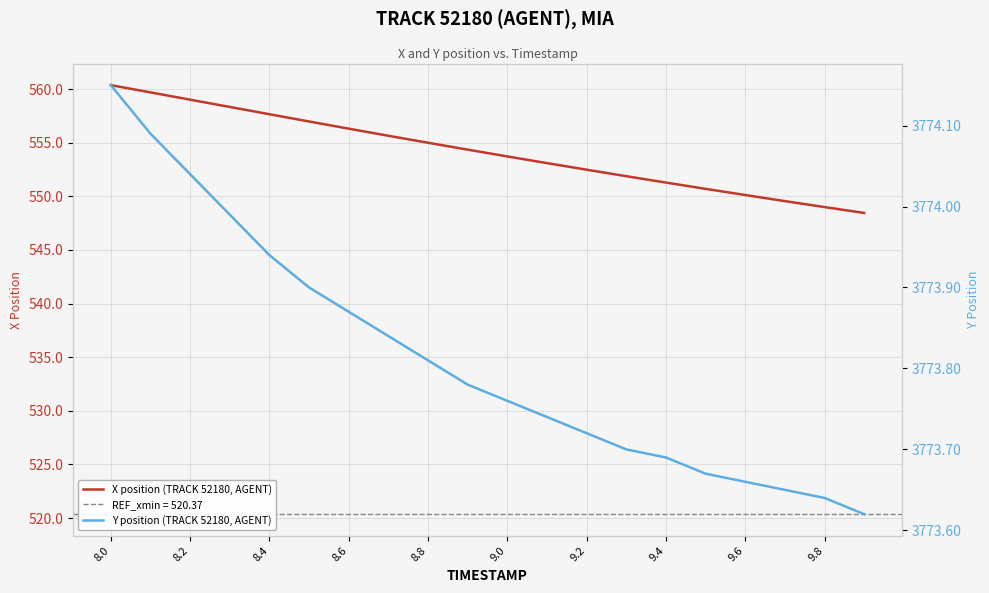

What is the value of the X position (TRACK 52180, AGENT) point at the 3rd from the left?

559.0